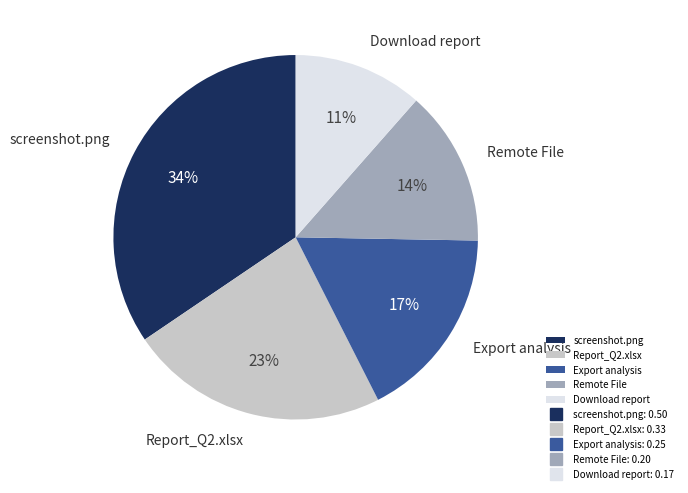

How many slices are in this pie chart?

5